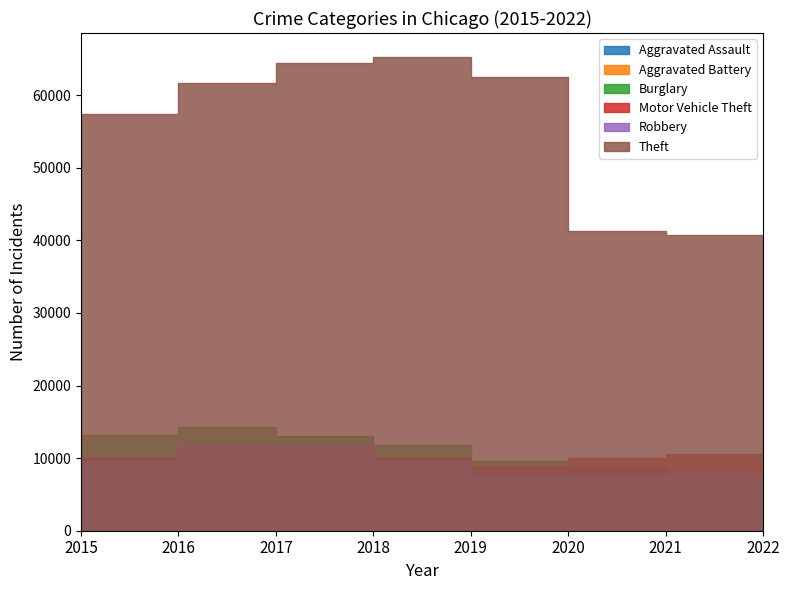

True or false: Aggravated Battery has a value of 7735 at 2018.

True